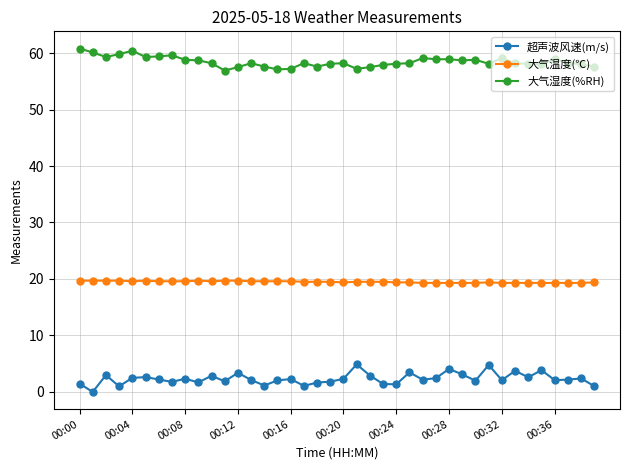

How many lines are shown in the chart?

3